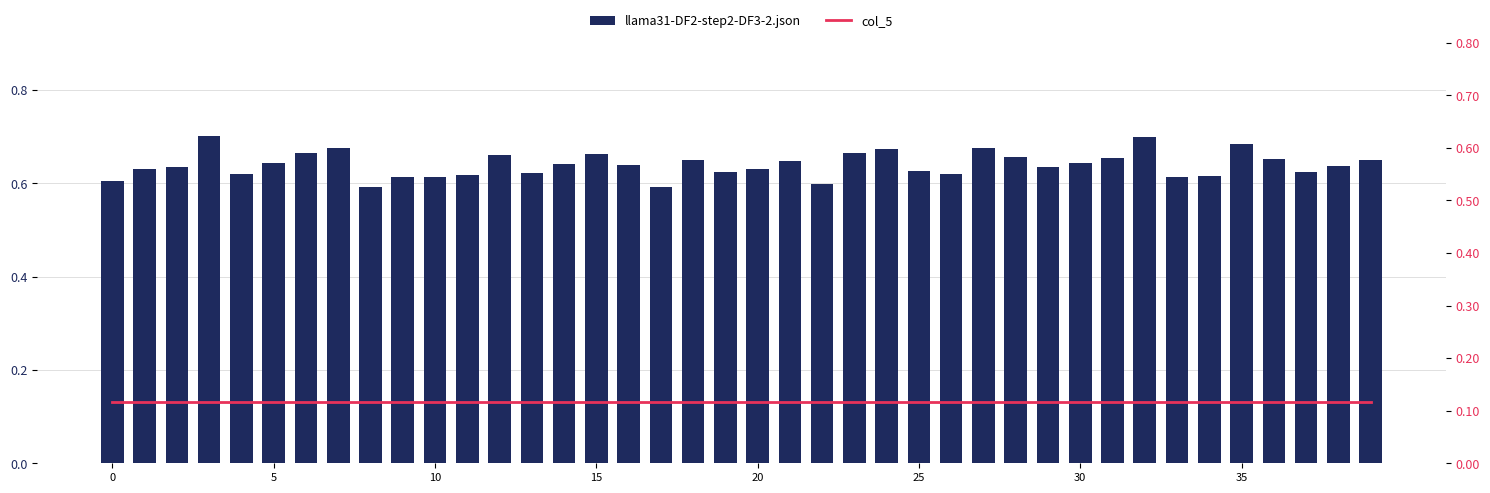

Is the value of llama31-DF2-step2-DF3-2.json at 29 greater than the value of col_5 (line) at 14?

Yes